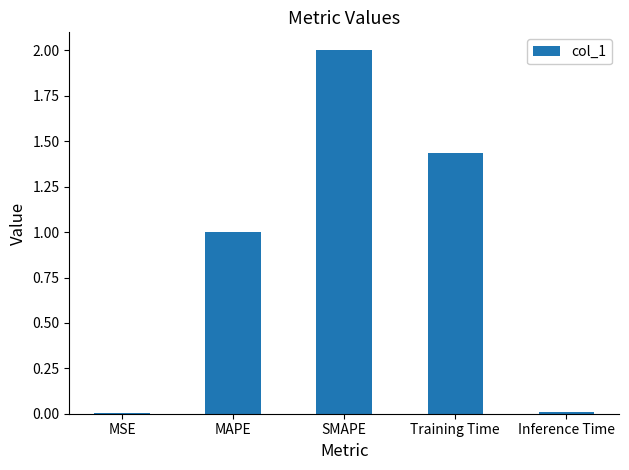

Is it true that the value at MSE is 0.0?

True